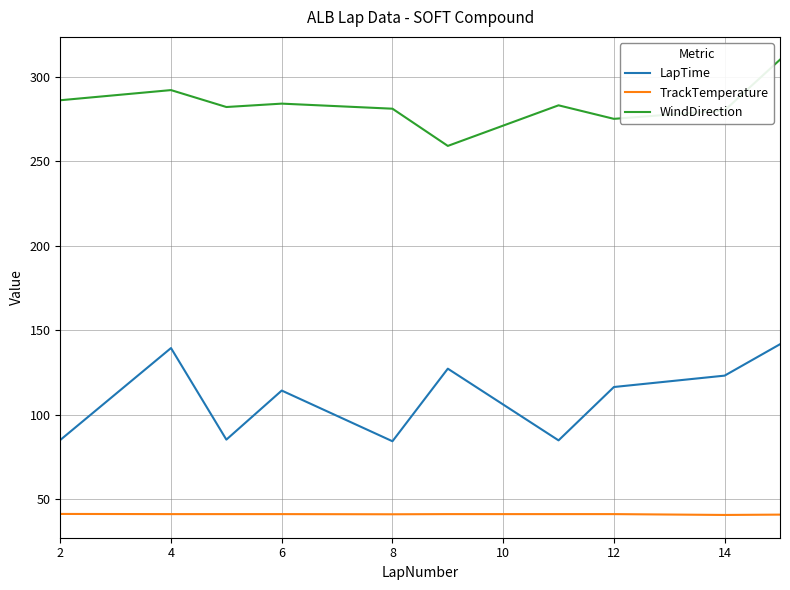

What are all the series names shown in the legend?

LapTime, TrackTemperature, WindDirection